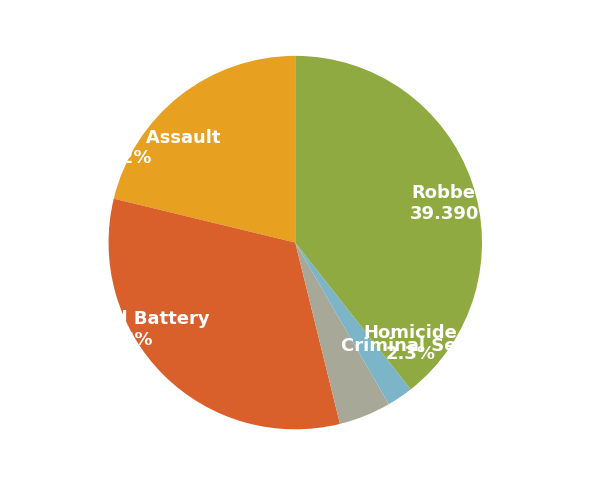

How many segments does this pie chart have?

5